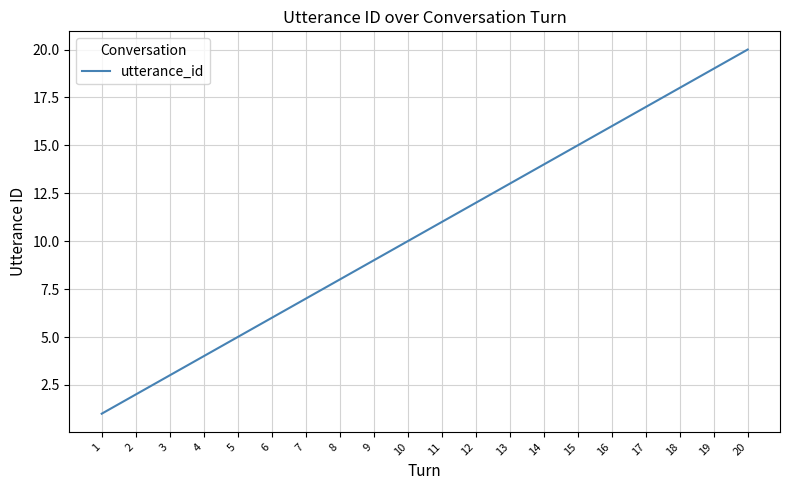

Reading left to right, what are all the values shown in this chart?

1	2	3	4	5	6	7	8	9	10	11	12	13	14	15	16	17	18	19	20